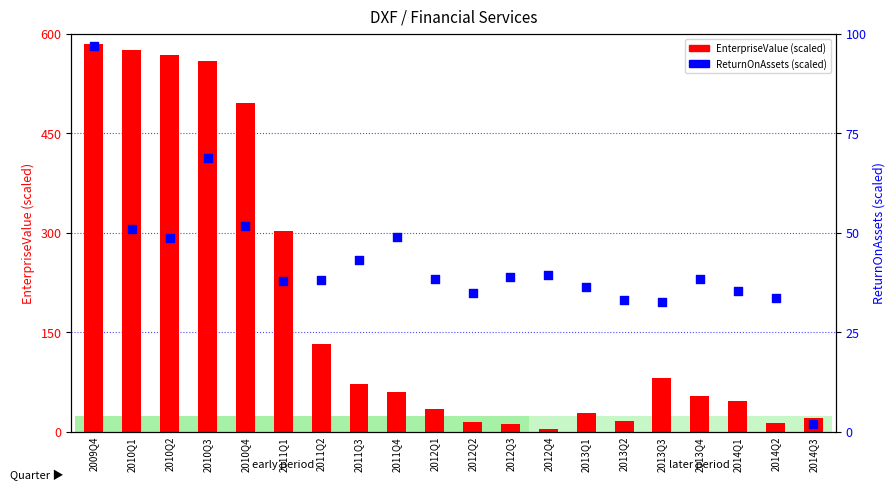

Which series contains the lowest Y value?

ReturnOnAssets (scaled)